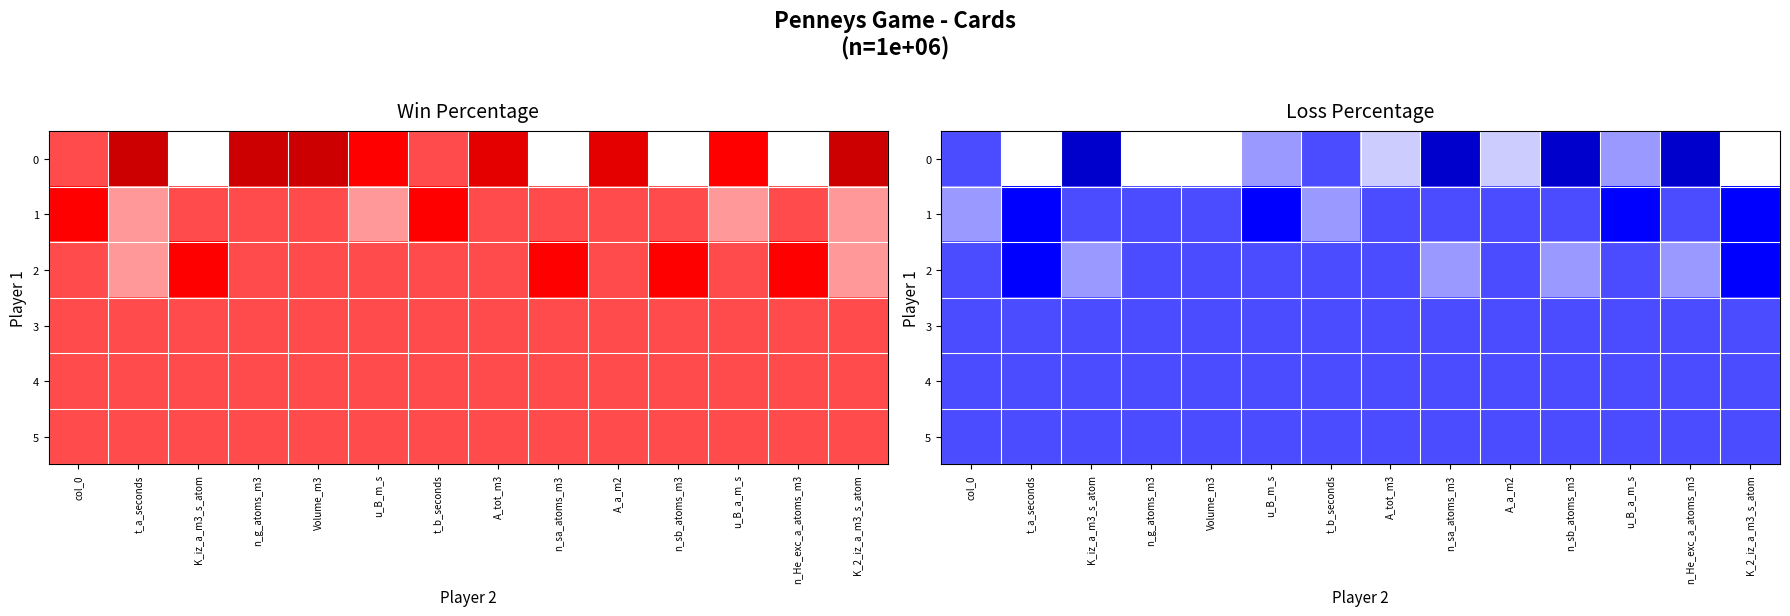

How many values in the 1 series are below 0?

2